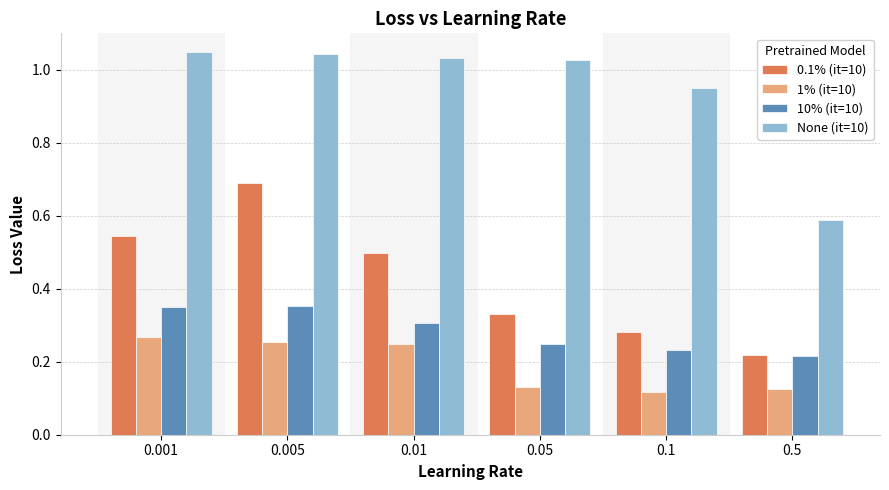

What is the sum of all None (it=10) values?

5.7